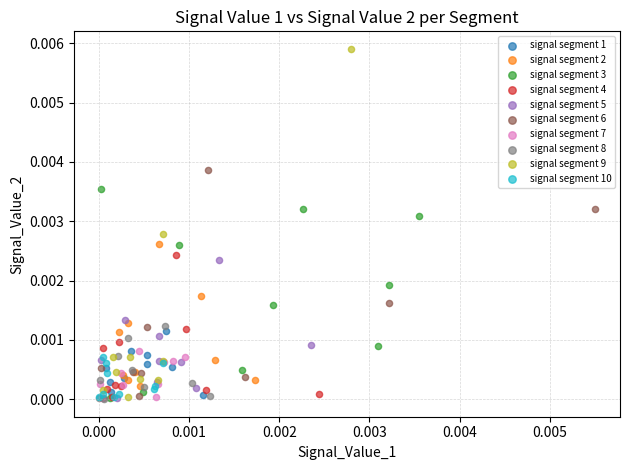

Which series reaches the maximum Y coordinate?

signal segment 9